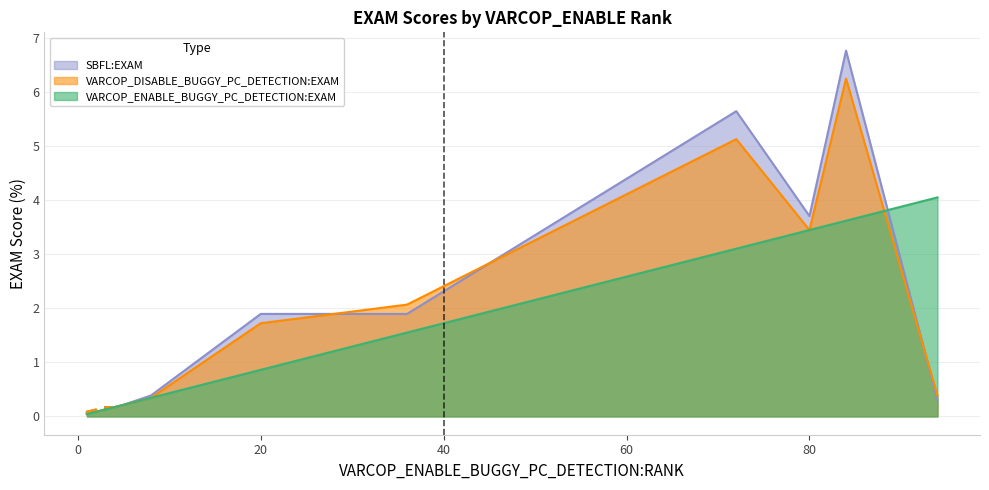

What is the total value across all series at 80?

10.6